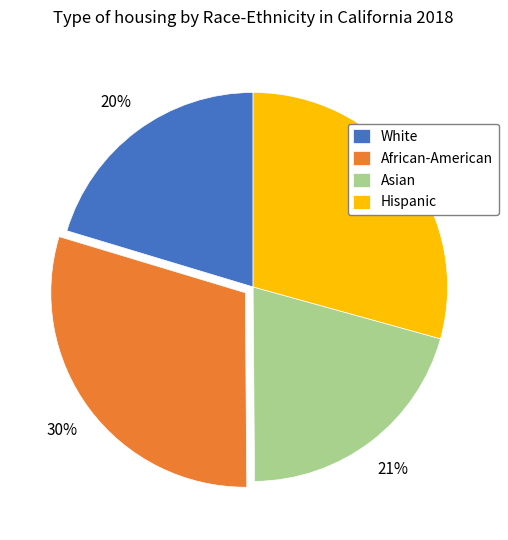

How many segments does this pie chart have?

4